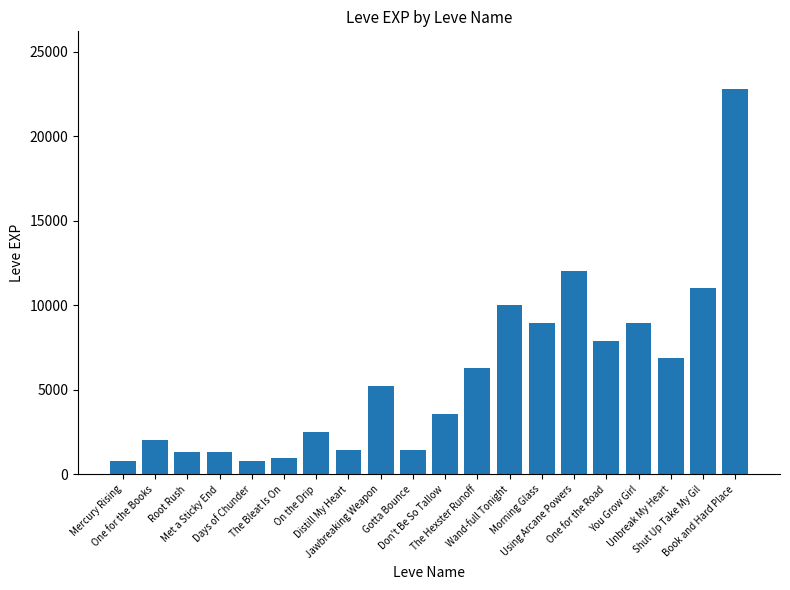

What is the difference between the maximum and minimum values?

21990